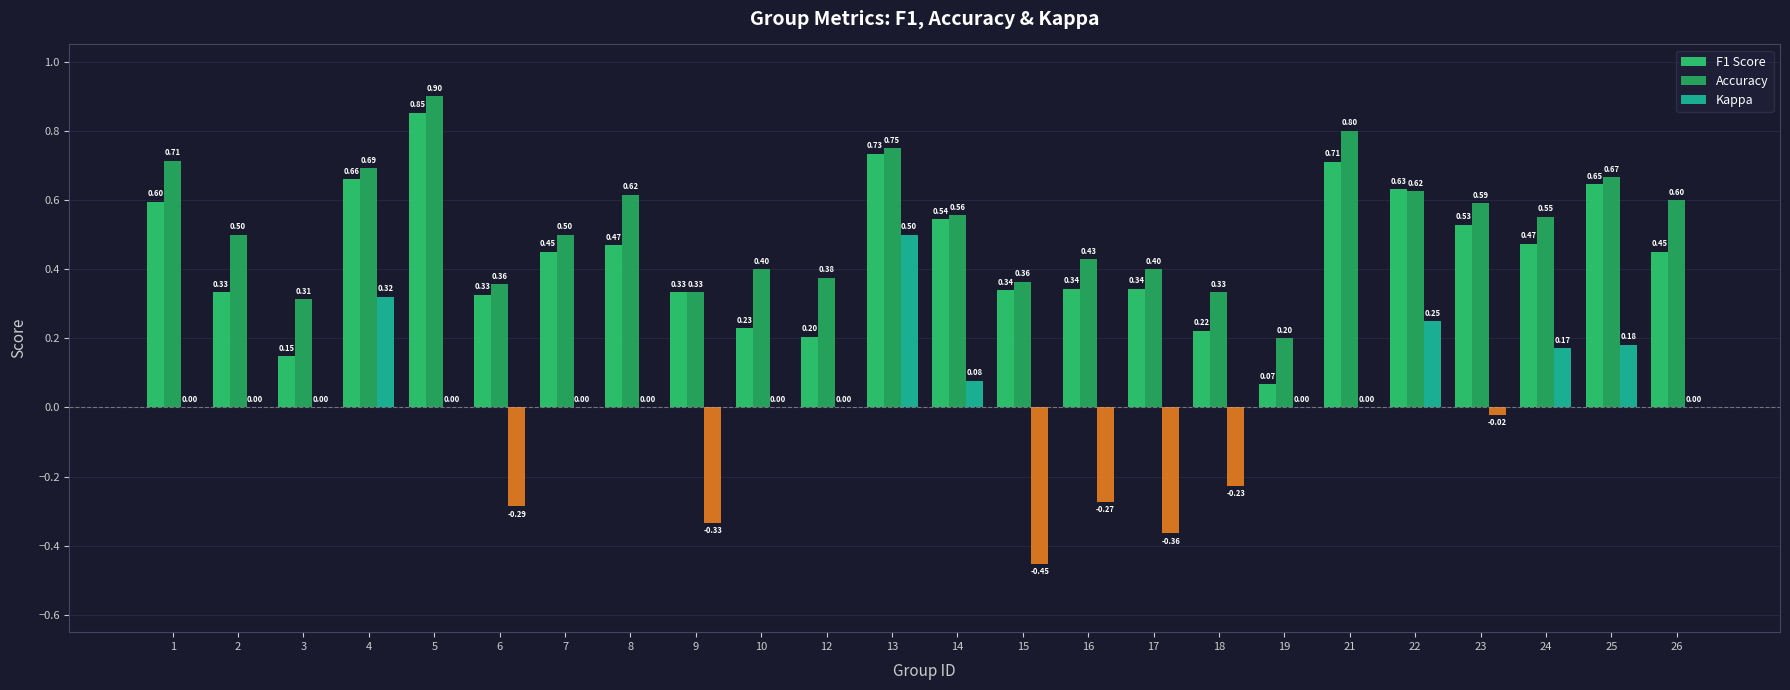

What is the total value across all series at 19?

0.3